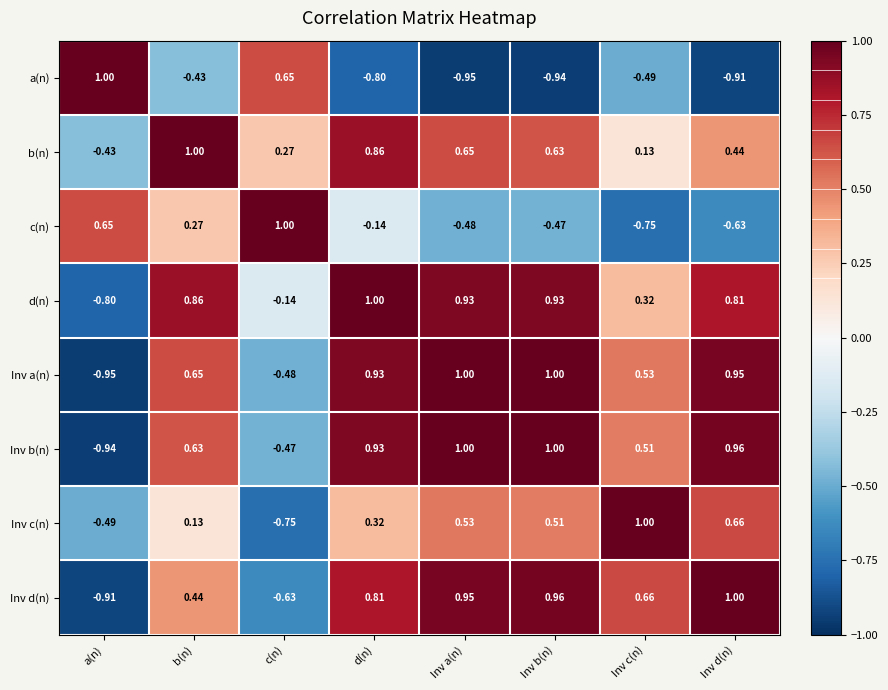

At which label does Inv a(n) reach its minimum?

a(n)